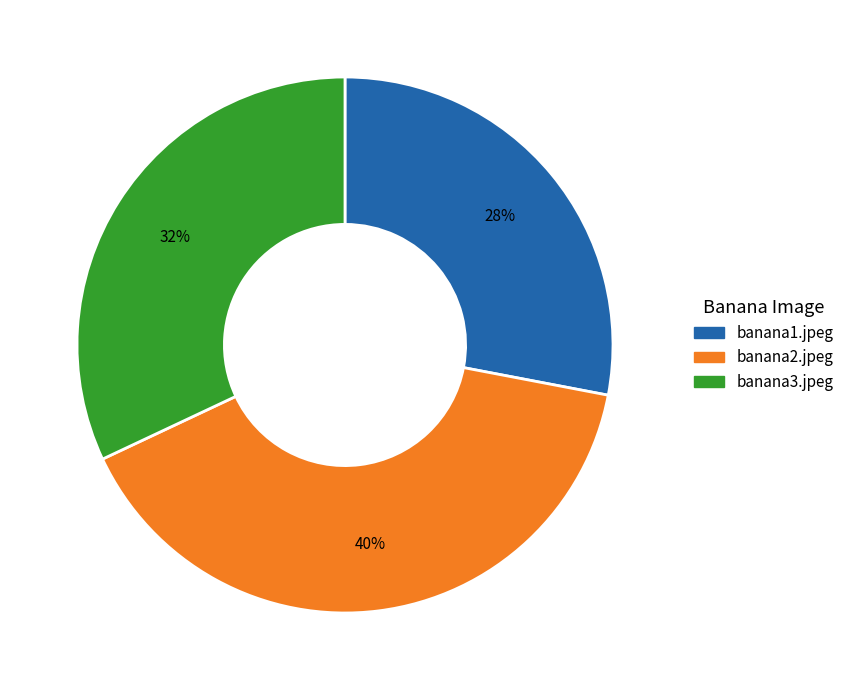

Rank the categories by value from highest to lowest.

banana2.jpeg, banana3.jpeg, banana1.jpeg